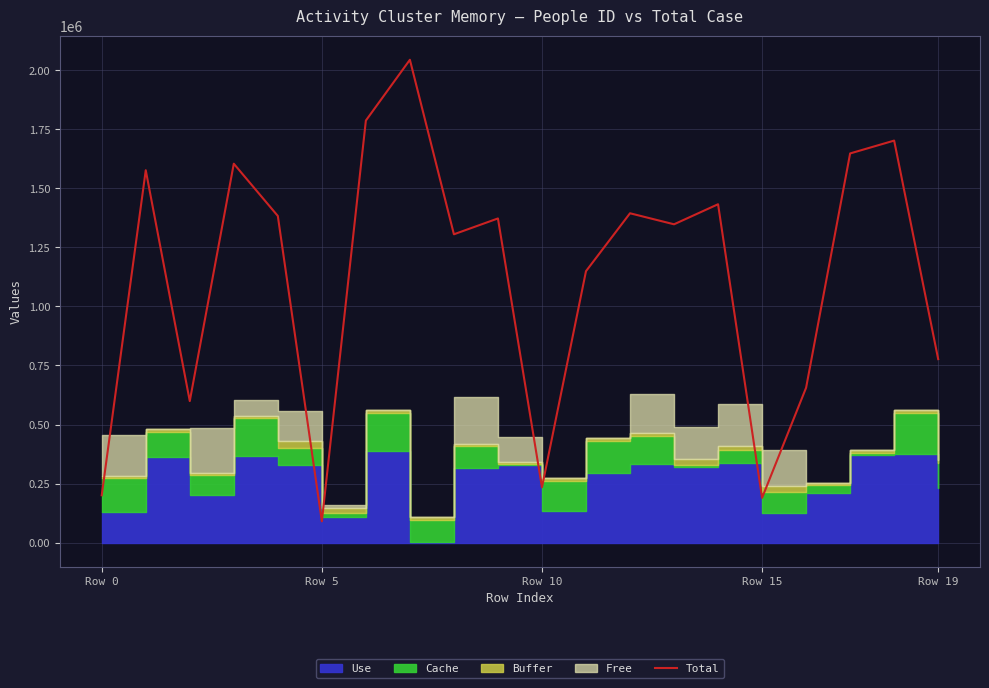

What is the sum of the values at 12 and 11?

2544269